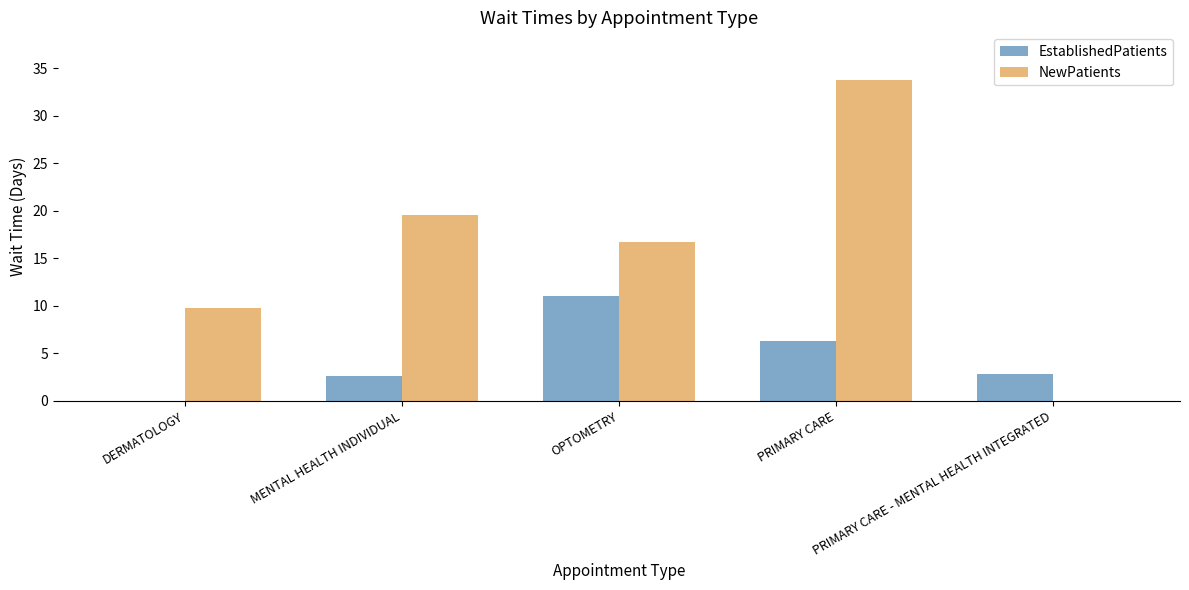

How many series are shown in this chart?

2